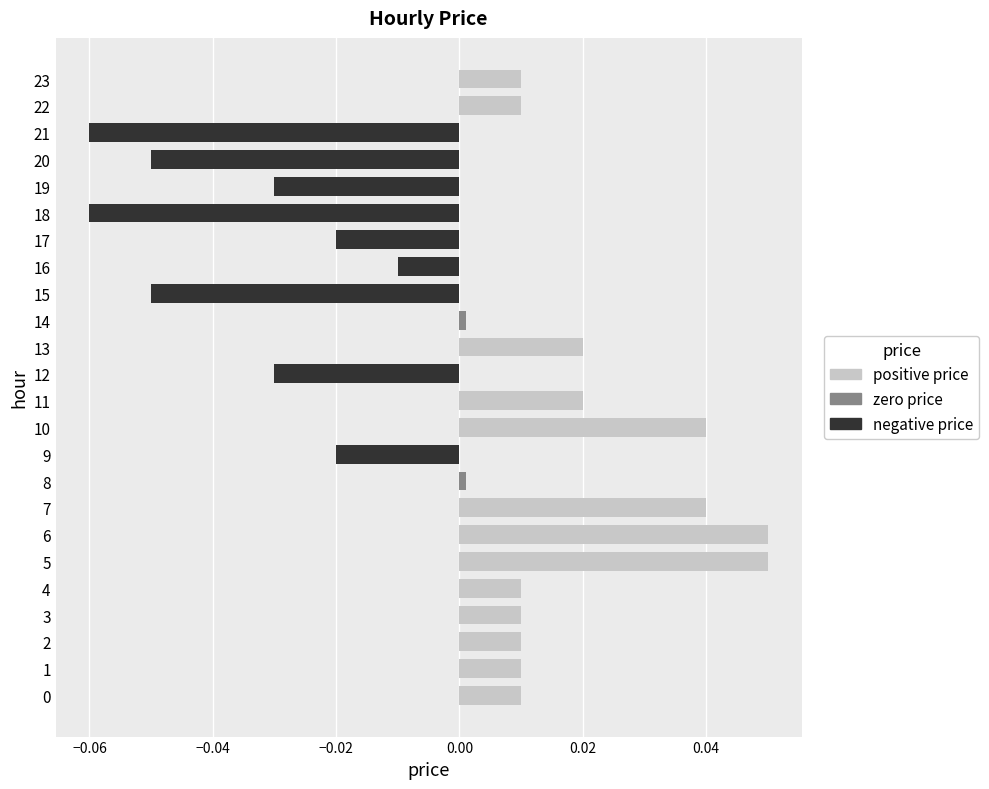

Between 14 and 17, which series saw the biggest shift?

negative price